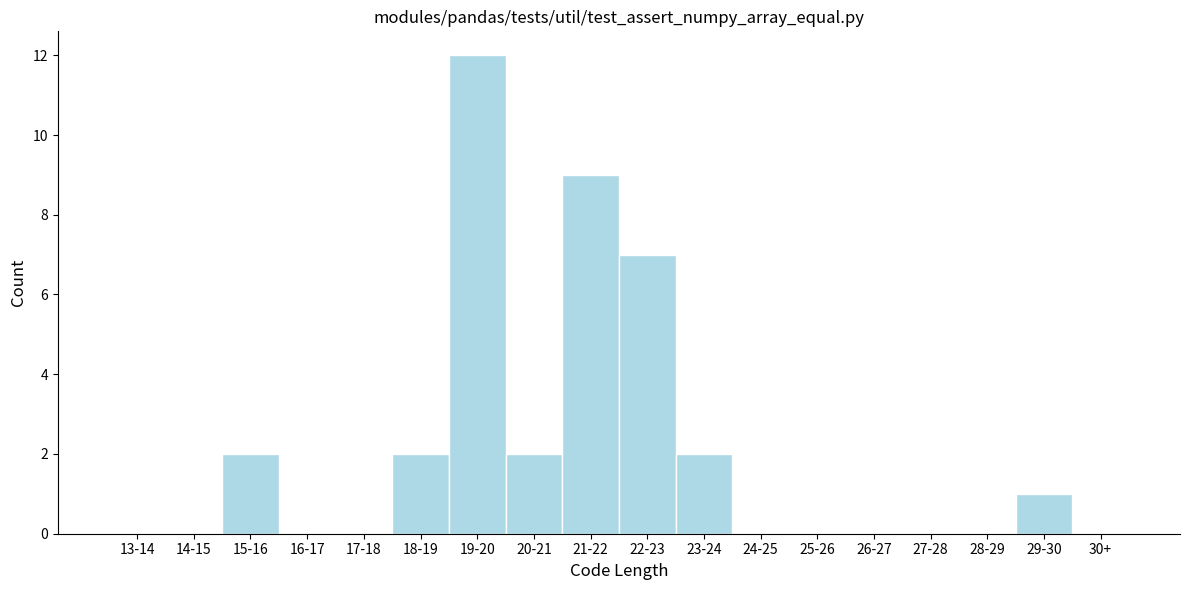

Reading right to left, transcribe all the data shown in this chart.

30+=0	29-30=1	28-29=0	27-28=0	26-27=0	25-26=0	24-25=0	23-24=2	22-23=7	21-22=9	20-21=2	19-20=12	18-19=2	17-18=0	16-17=0	15-16=2	14-15=0	13-14=0